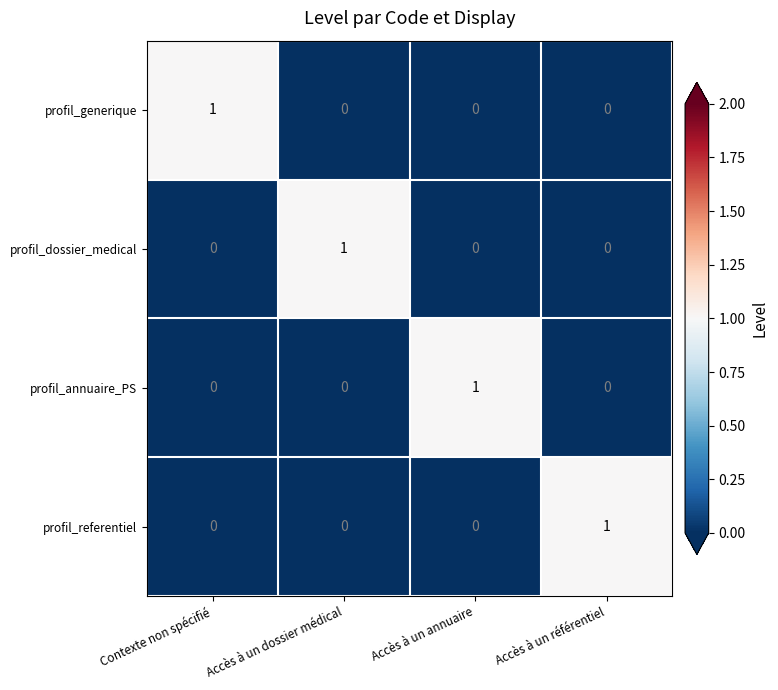

Is it true that profil_dossier_medical equals 0 at Accès à un annuaire?

True